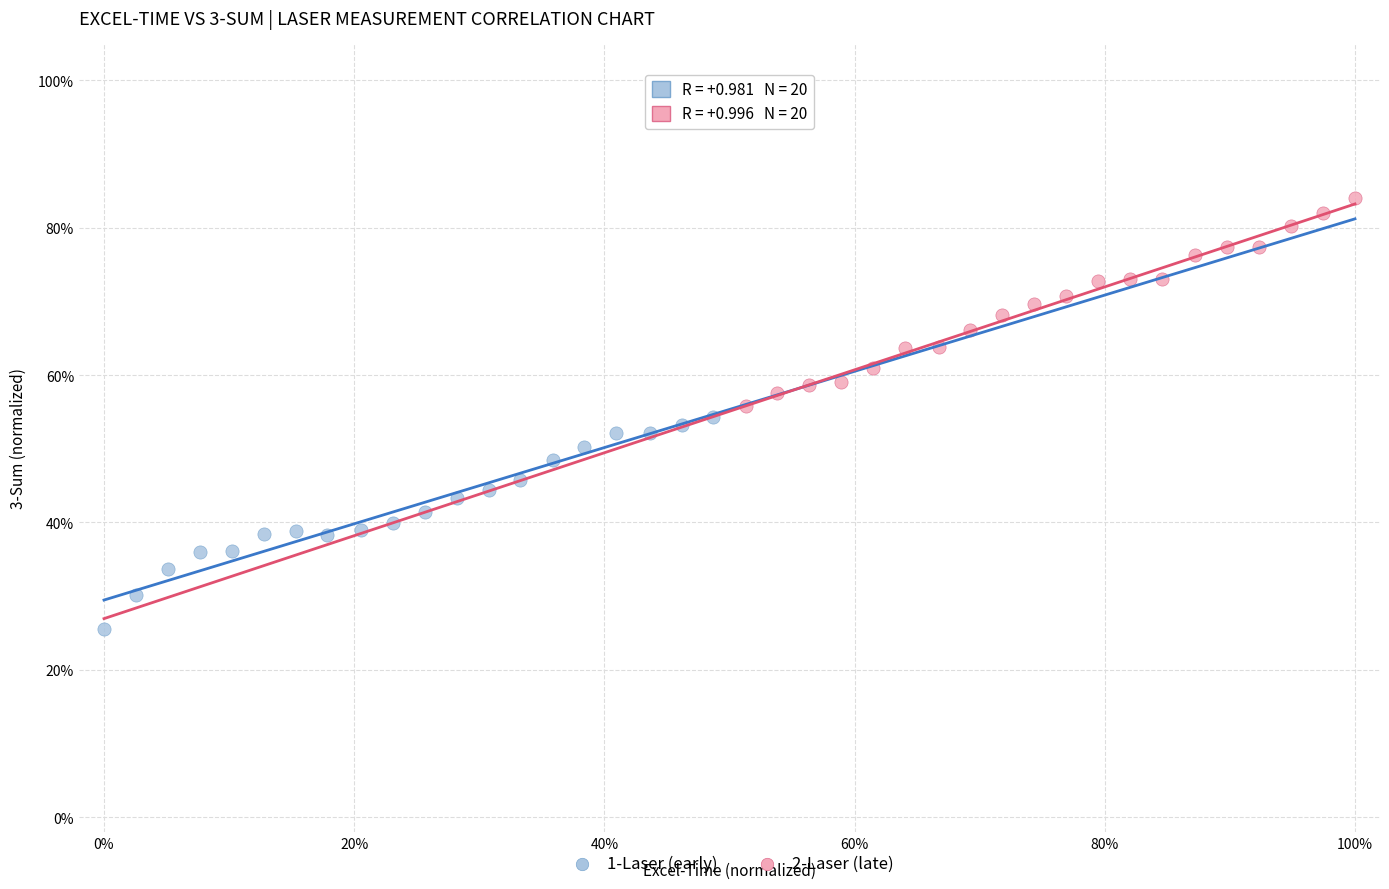

Which series contains the lowest Y value?

1-Laser (early)